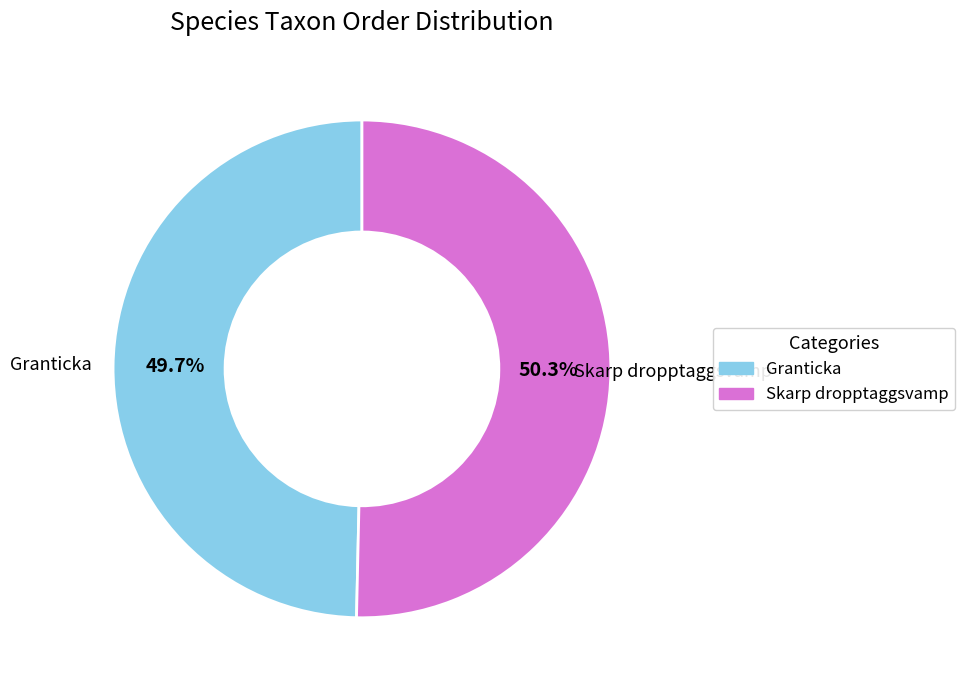

What is the ratio of the value at Skarp dropptaggsvamp to the value at Granticka?

1.0